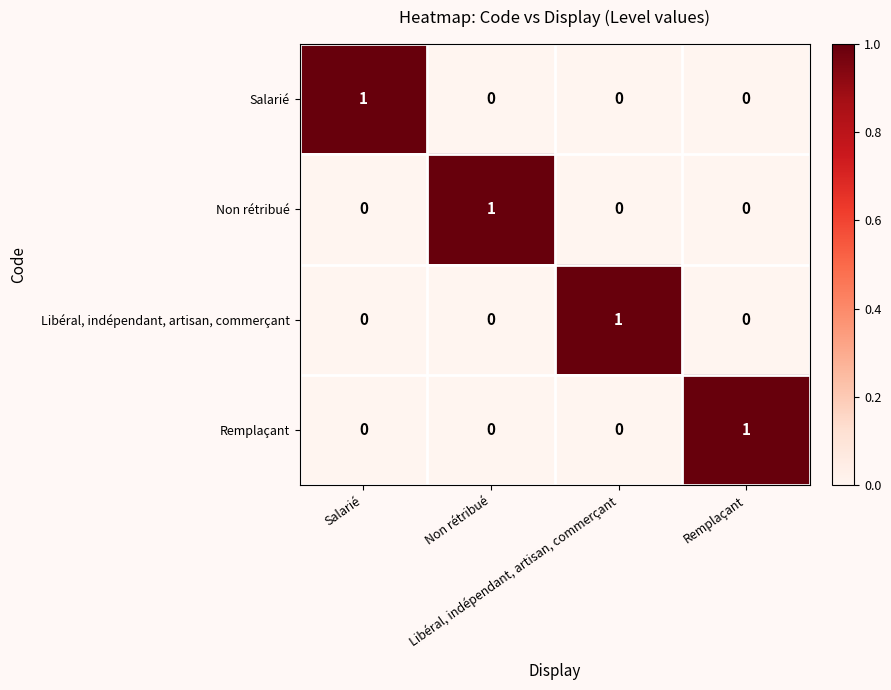

At how many categories does at least one series exceed 0?

4